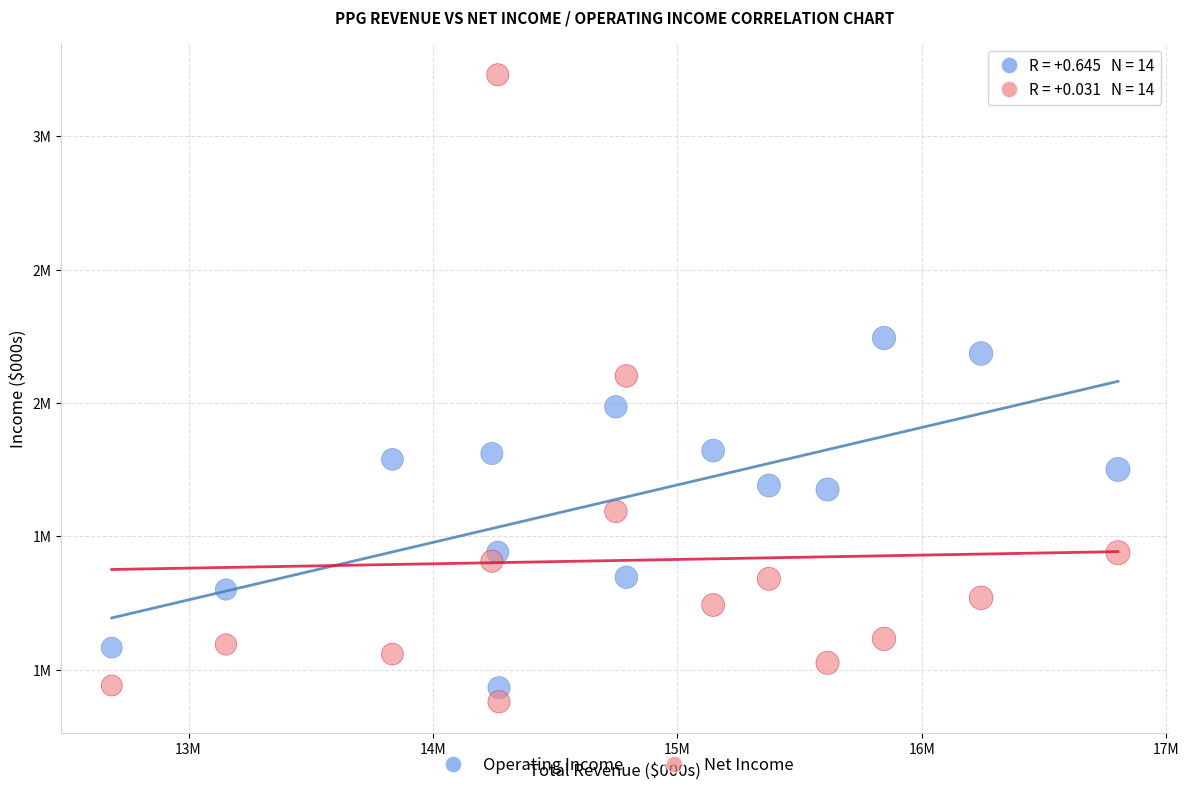

What are all the series names shown in the legend?

Operating Income, Net Income